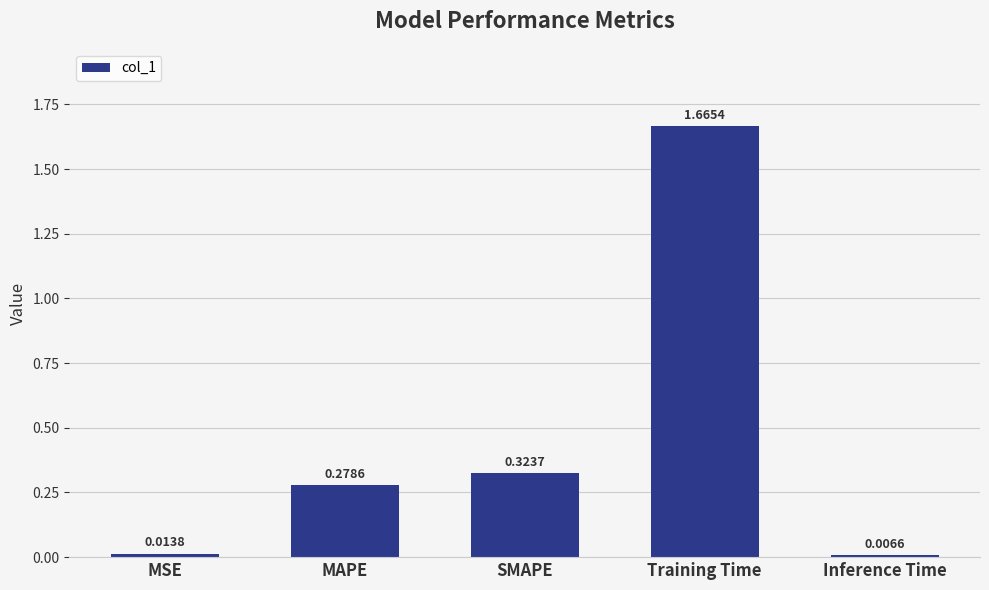

Which category has the lowest value across all series?

Inference Time